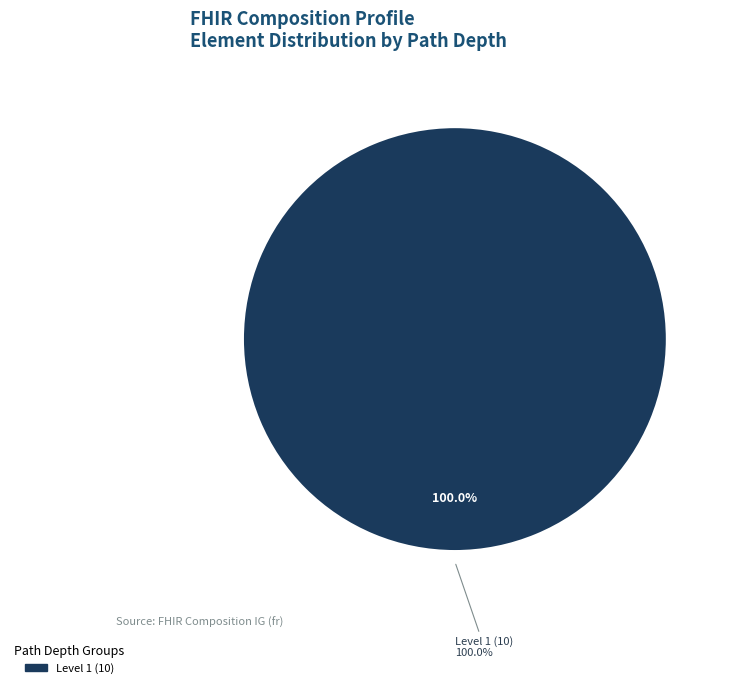

Is it true that Composition.type is 0% of the pie?

True